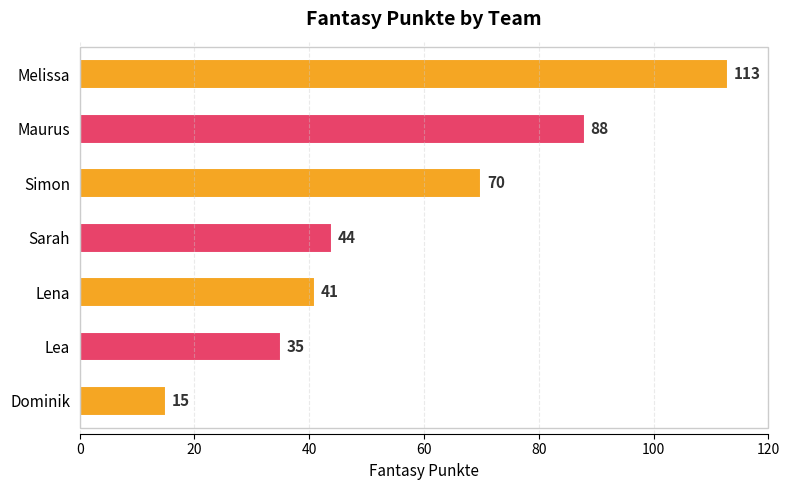

Reading top to bottom, what are all the values shown in this chart?

113	88	70	44	41	35	15